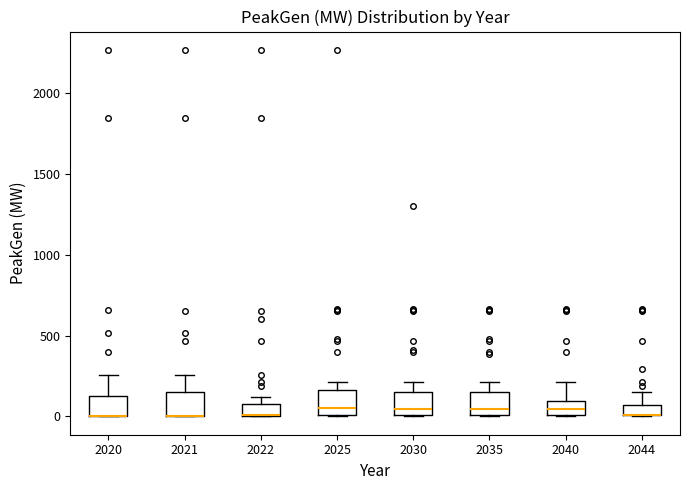

Where does the upper whisker of the box at x = 2021 end on the y-axis? The values are not printed on the chart, so give them approximately, as read against the axis.

250